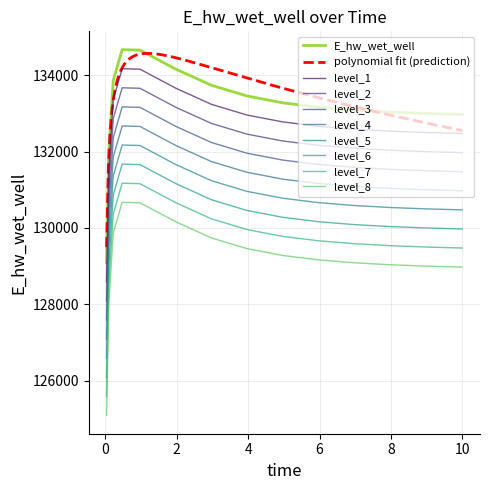

Rank the categories by value from highest to lowest.

0.46875, 0.96875, 1.96875, 0.21875, 2.96875, 3.96875, 4.96875, 5.96875, 6.96875, 7.96875, 8.96875, 9.96875, 10.0, 0.09375, 0.03125